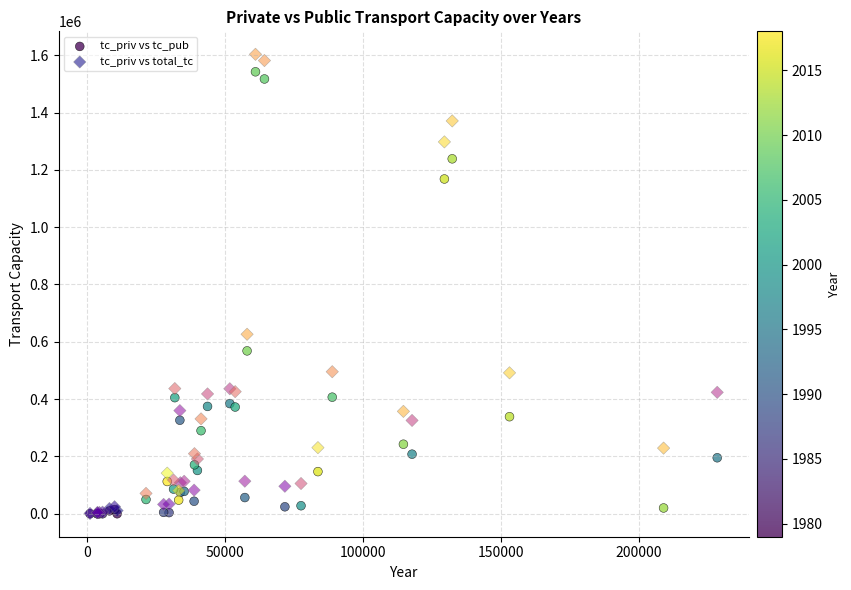

In the tc_priv vs tc_pub series, what Y value is closest to 771048?

568322